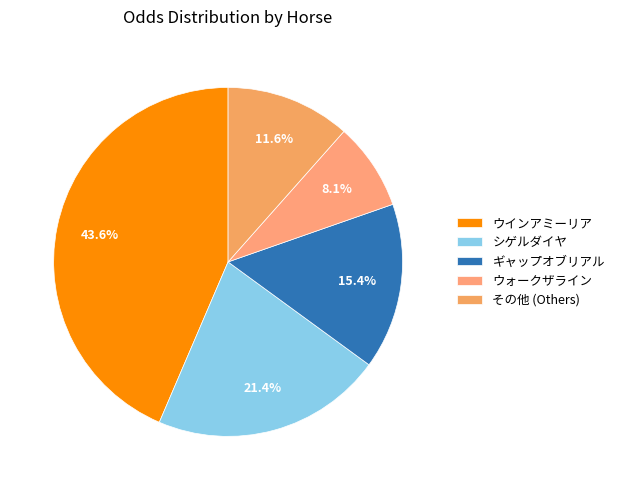

To the nearest percent, what is the average slice percentage?

20%